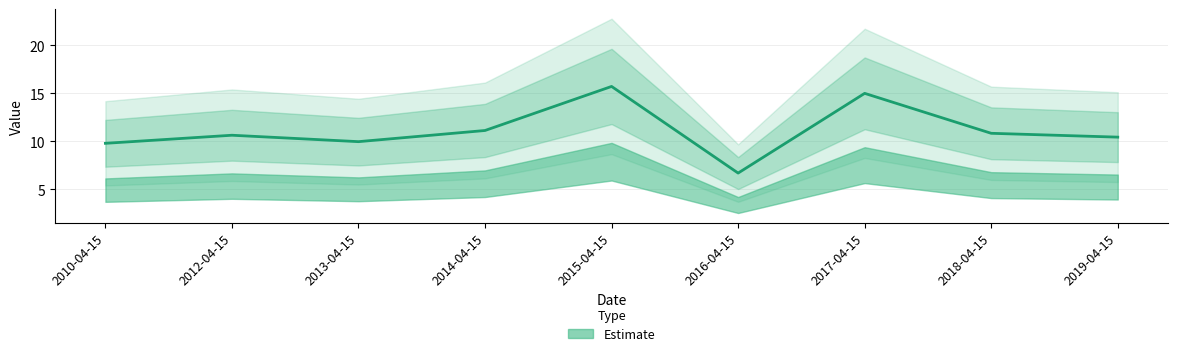

Does the chart have visible grid lines?

Yes